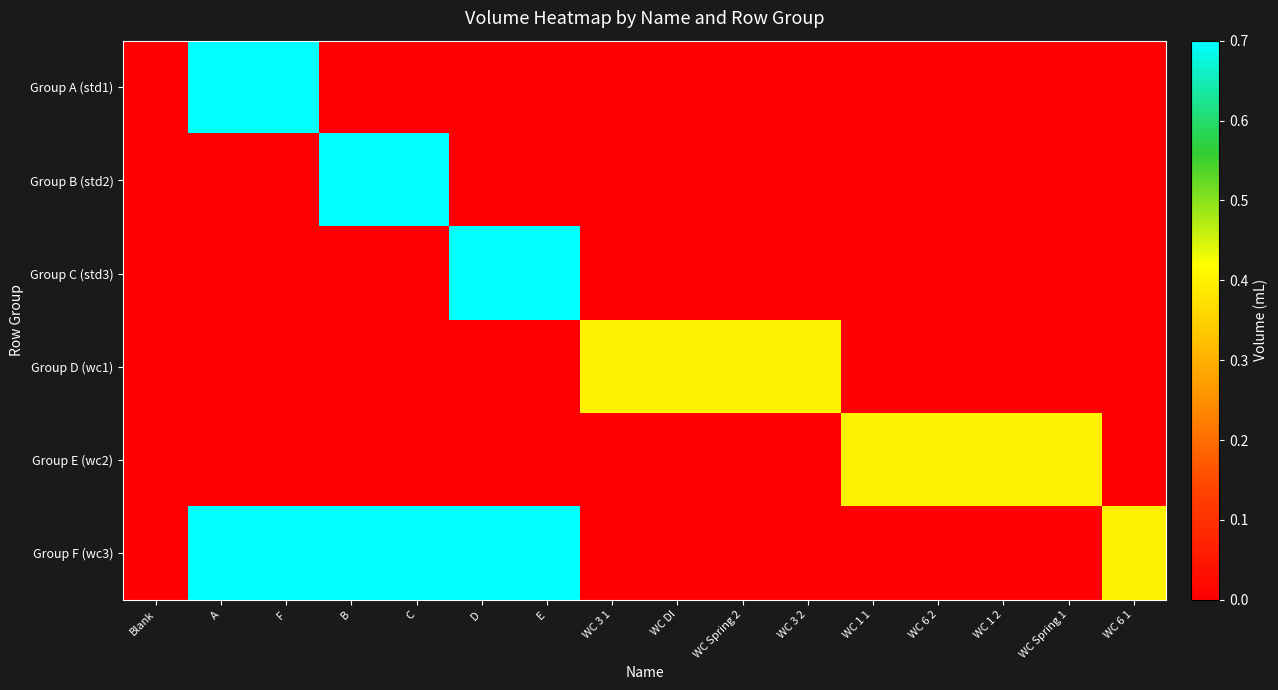

Count the number of data series in this chart.

6